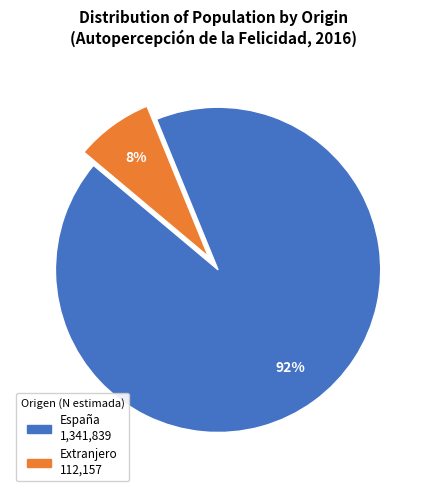

Do España and Extranjero together represent more than half of the pie?

Yes